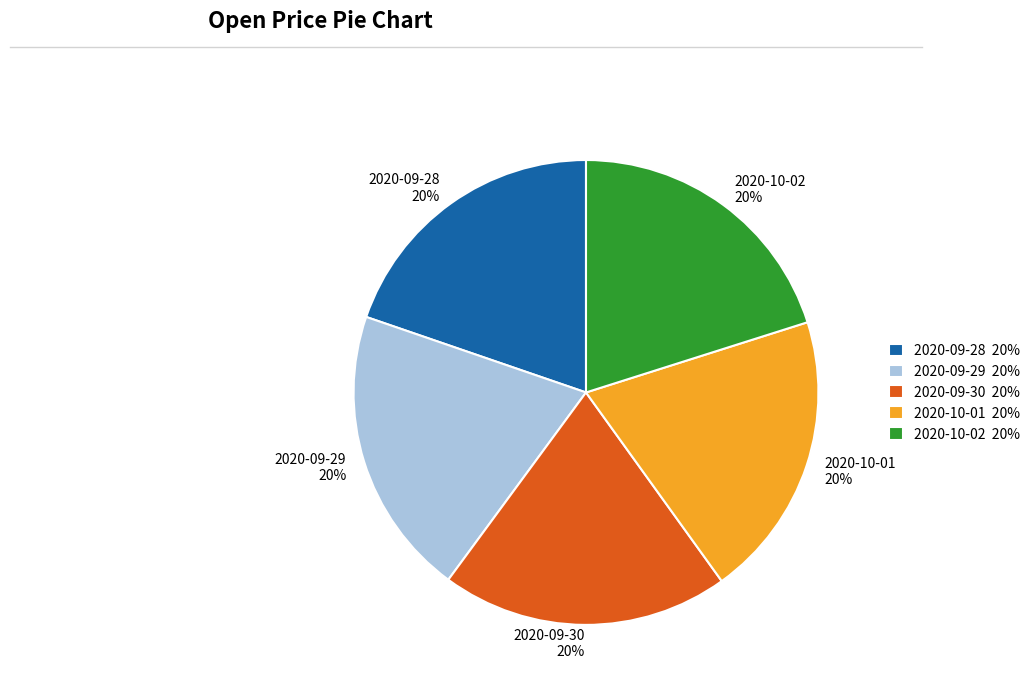

Is 2020-10-02 the majority of the pie?

No